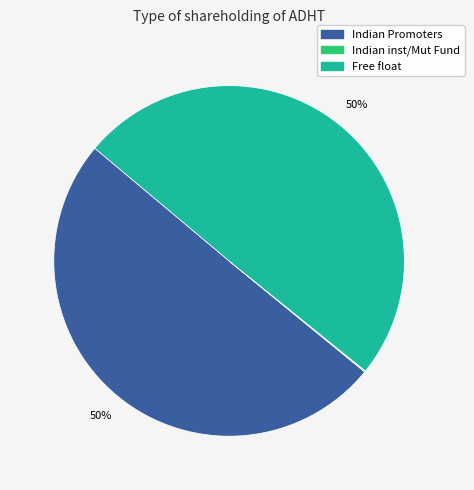

To the nearest percent, what is the average slice percentage?

17%